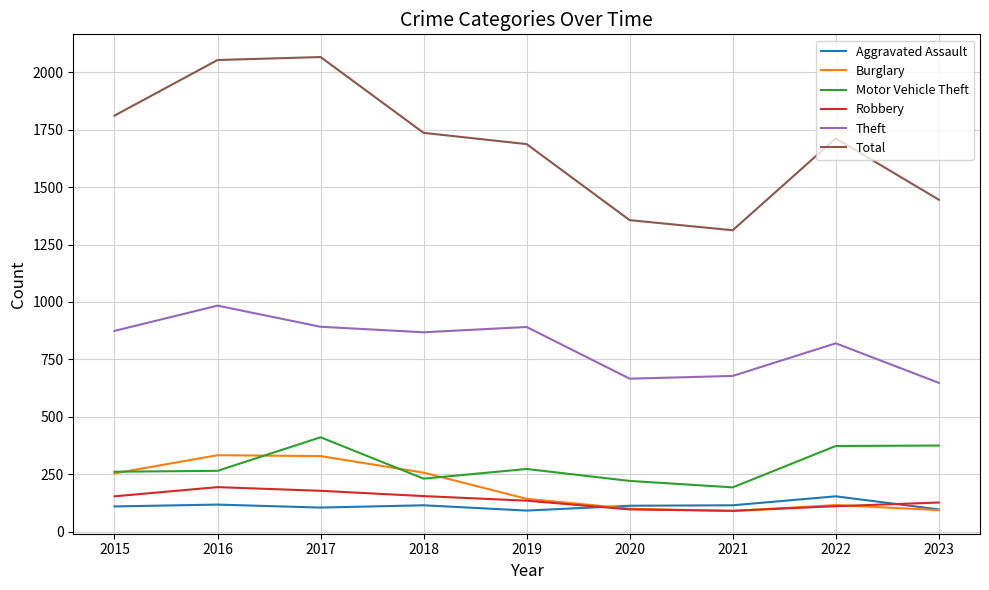

At which label does Aggravated Assault reach its peak?

2022